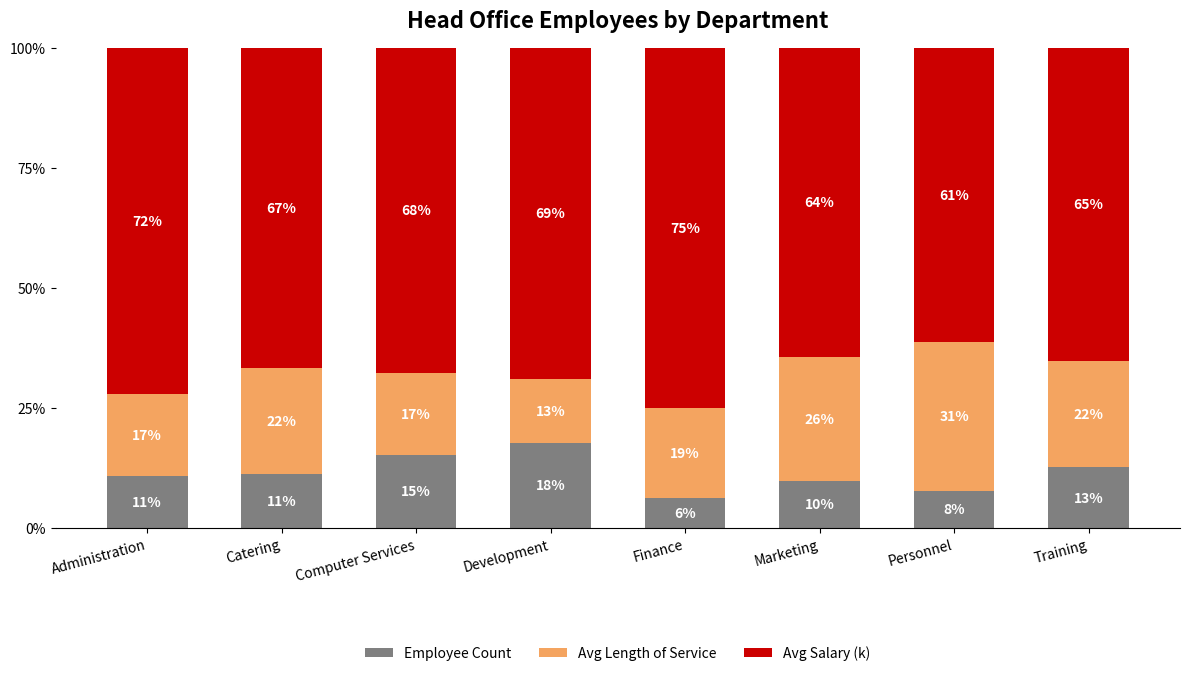

Does the chart contain stacked bars?

Yes